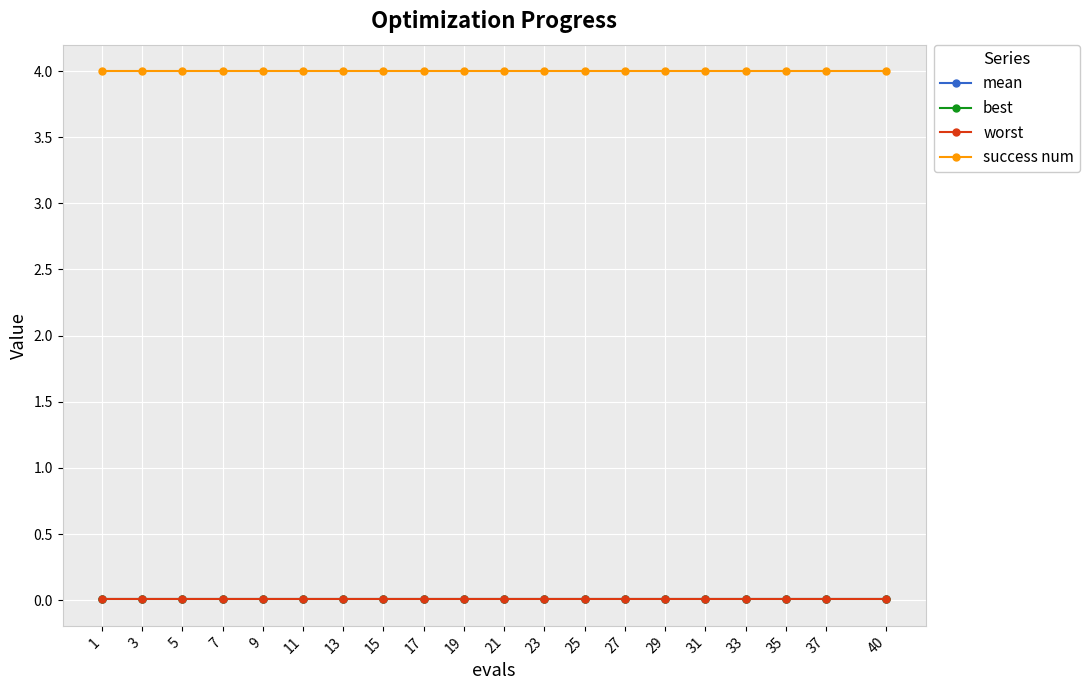

What is the maximum value shown in the chart?

4.0